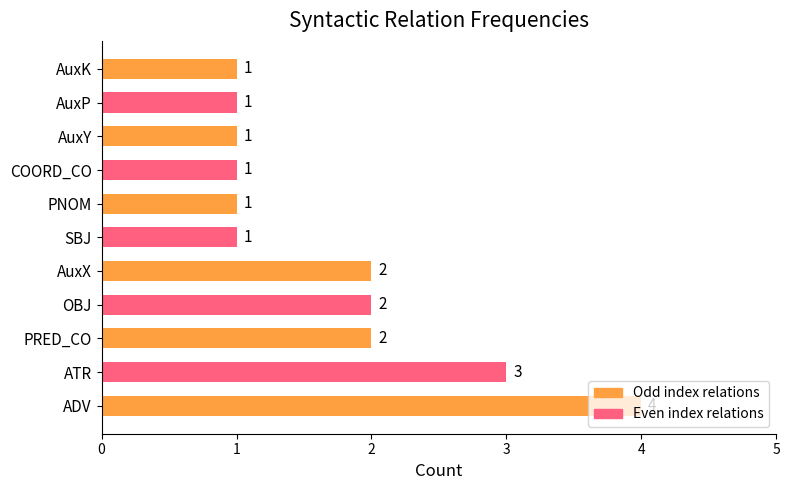

What is the ratio of the value at SBJ to the value at OBJ?

0.5